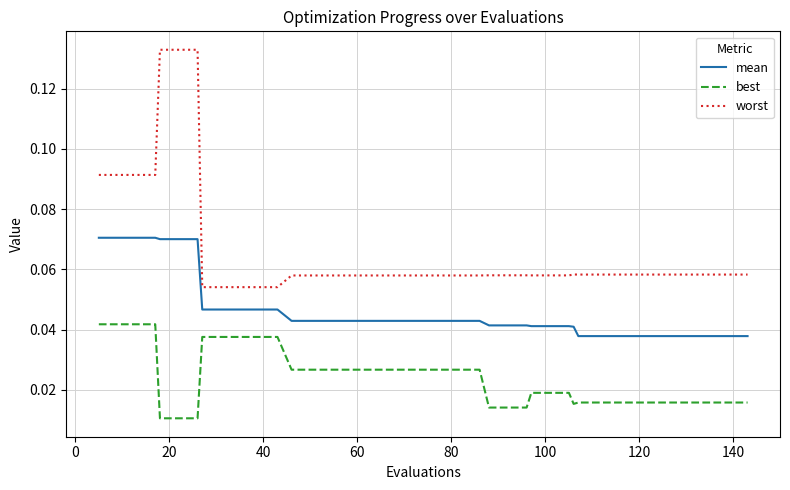

Which series has the largest range (max minus min)?

worst